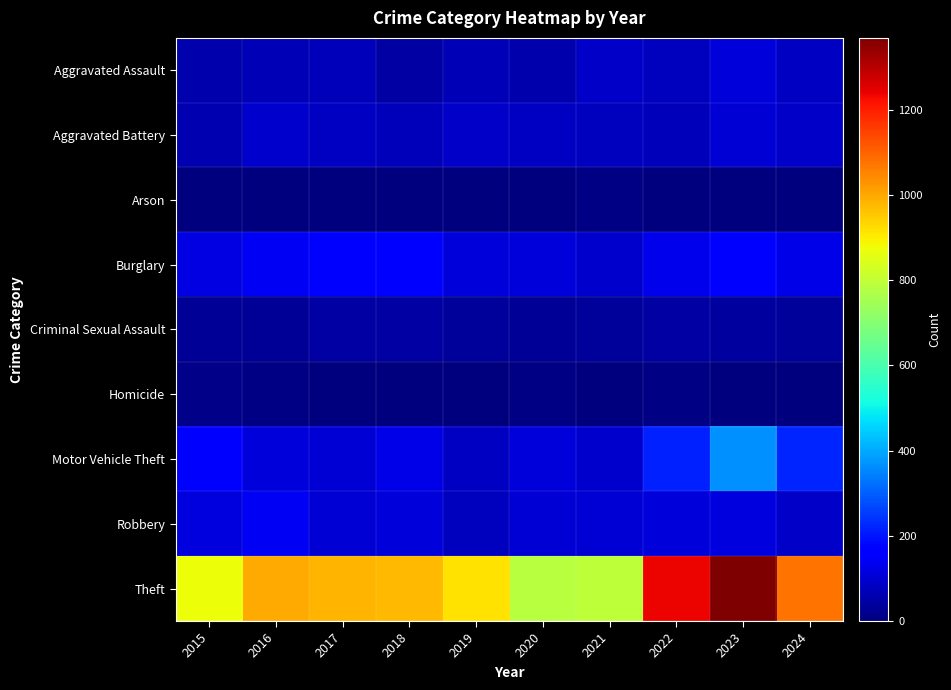

Which series has the widest spread of values?

Theft